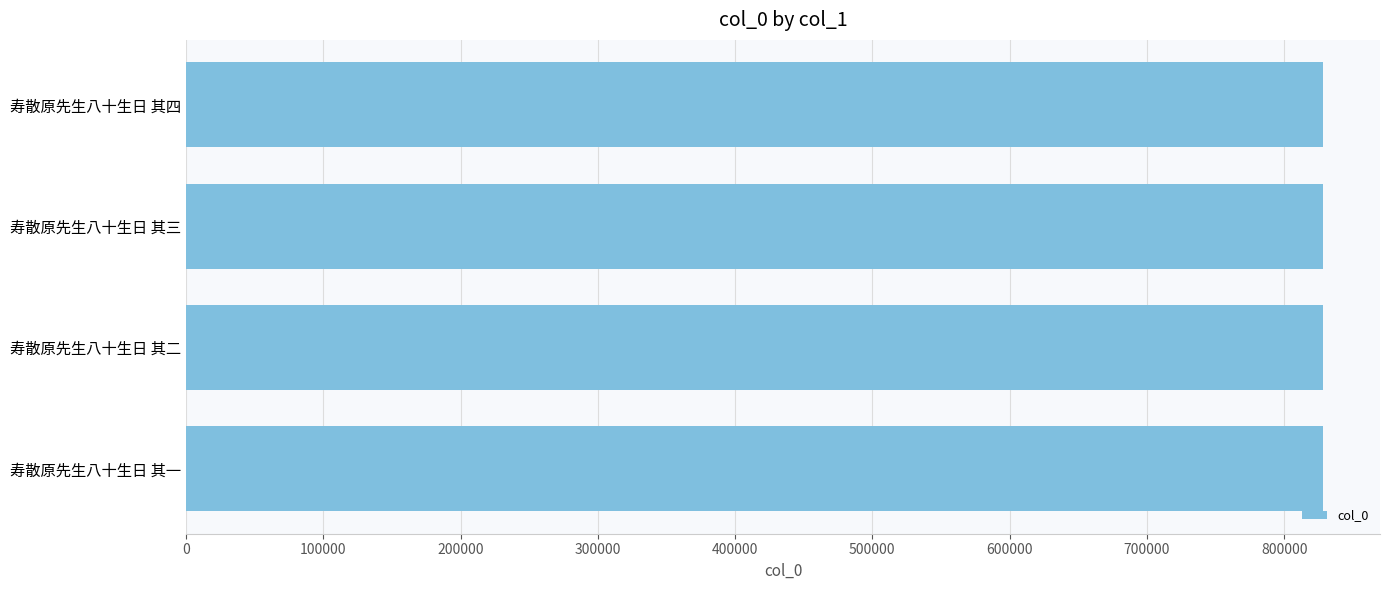

What is the label of the 3rd bar from the top?

寿散原先生八十生日 其二